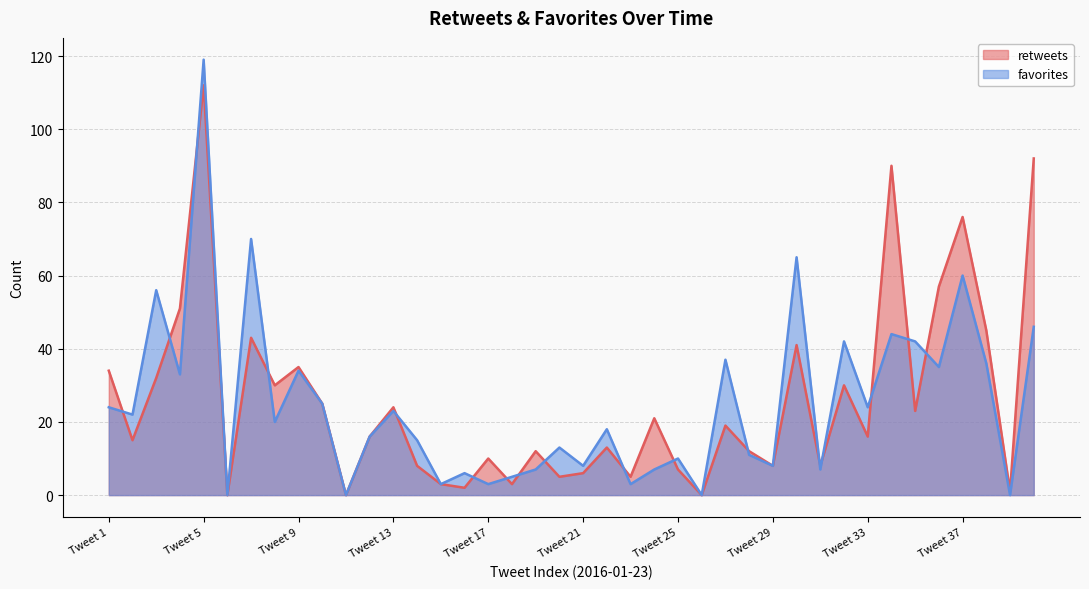

Which category has the lowest value across all series?

06